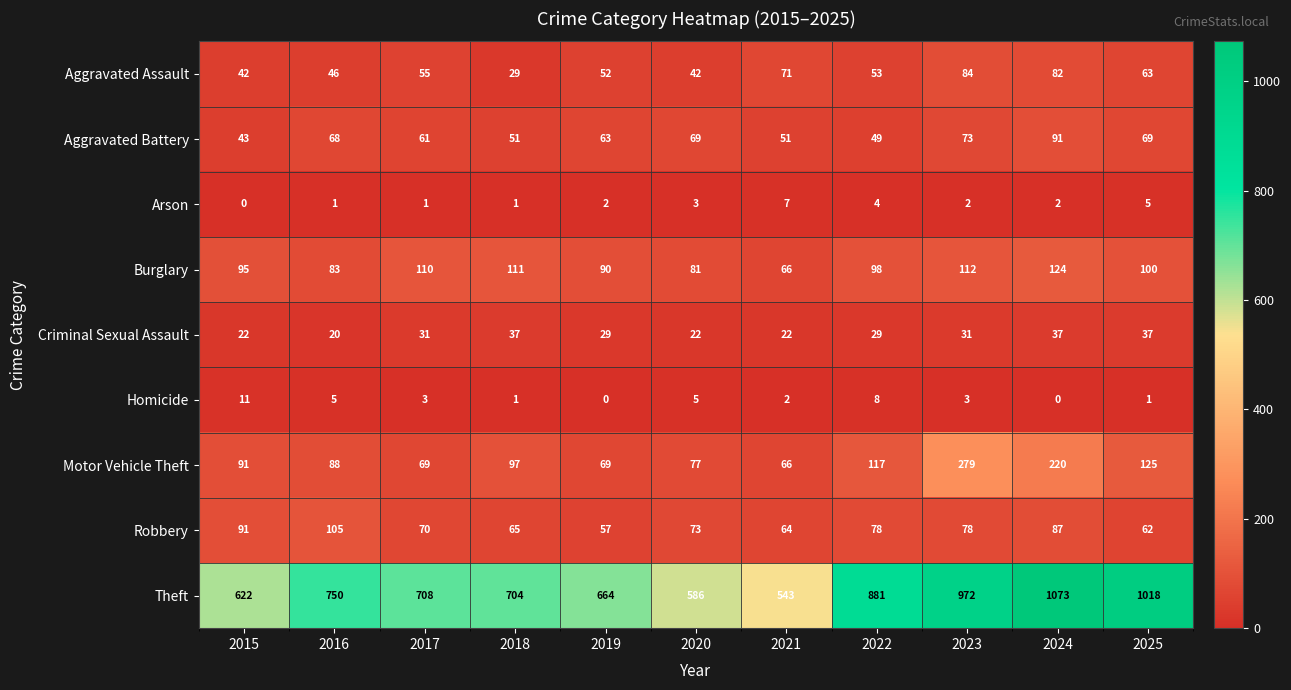

At which label is Aggravated Assault closest to 56?

2017